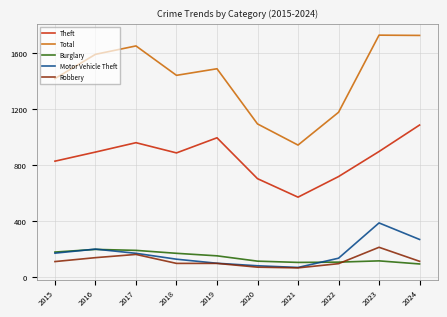

What is the sum of all Total values?

14267